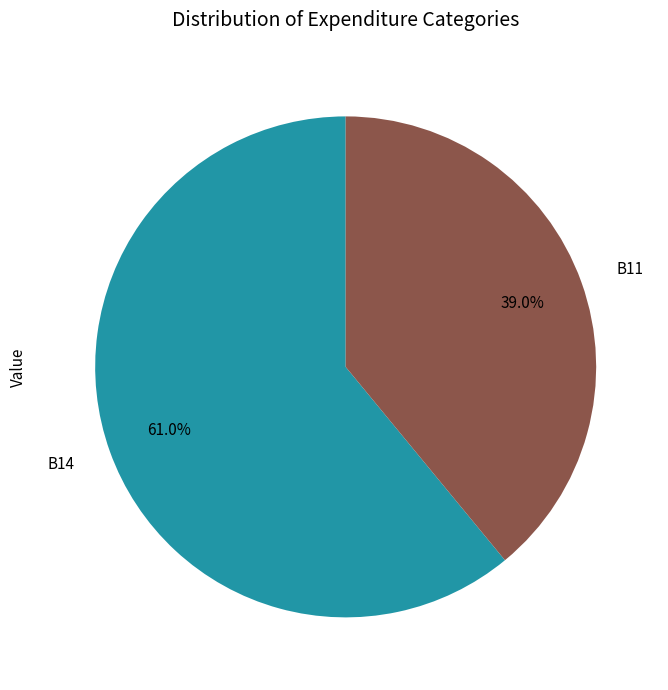

Rank the categories by value from lowest to highest.

B11, B14